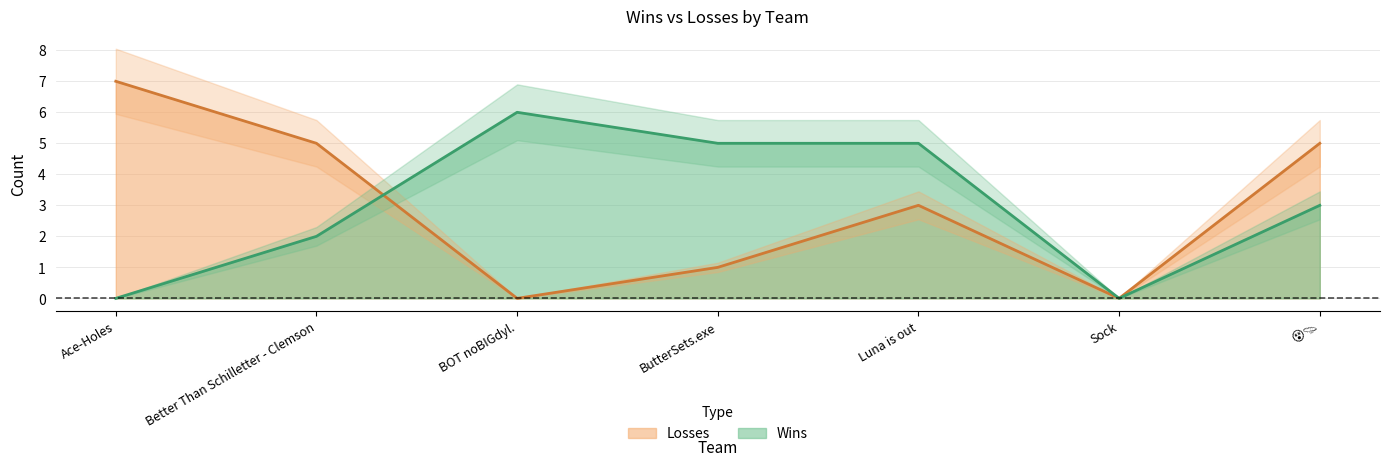

Does the chart display data point markers on the line(s)?

No